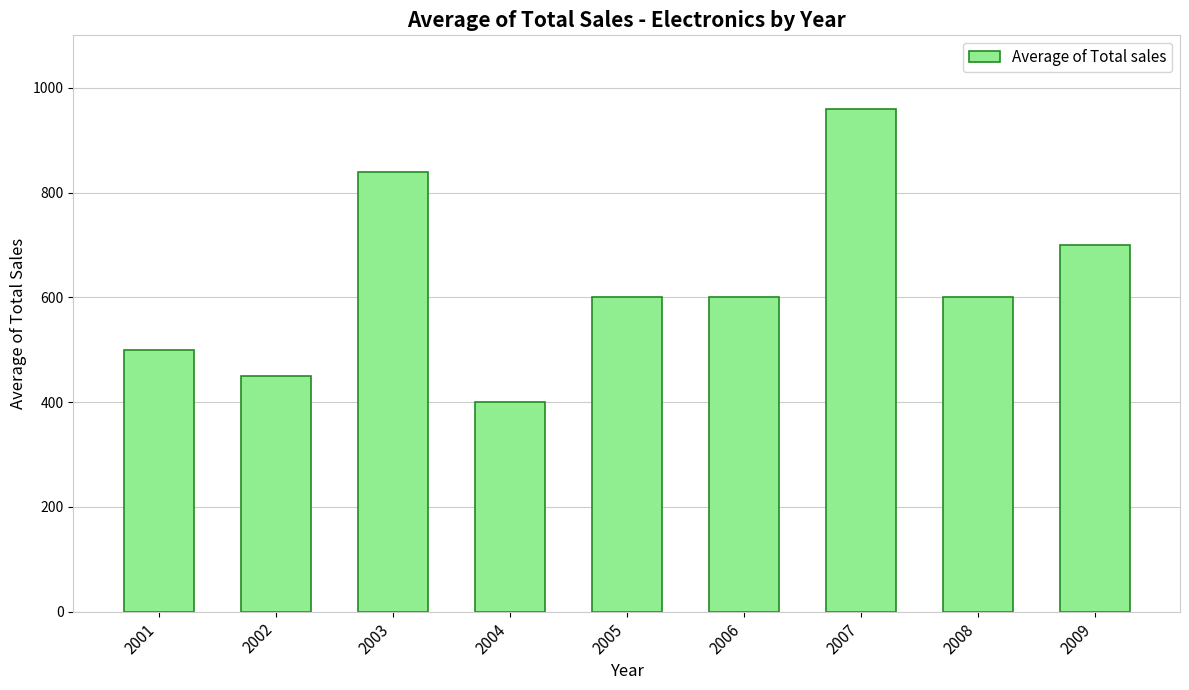

What is the sum of the values at 2009 and 2005?

1300